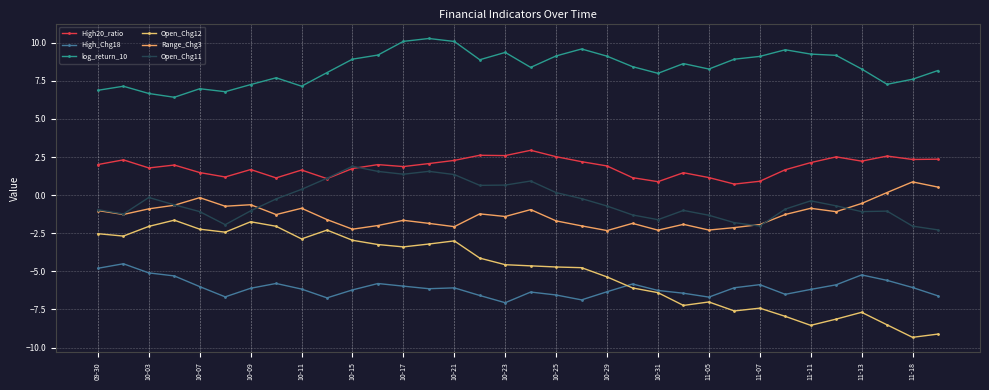

How many lines are shown in the chart?

6